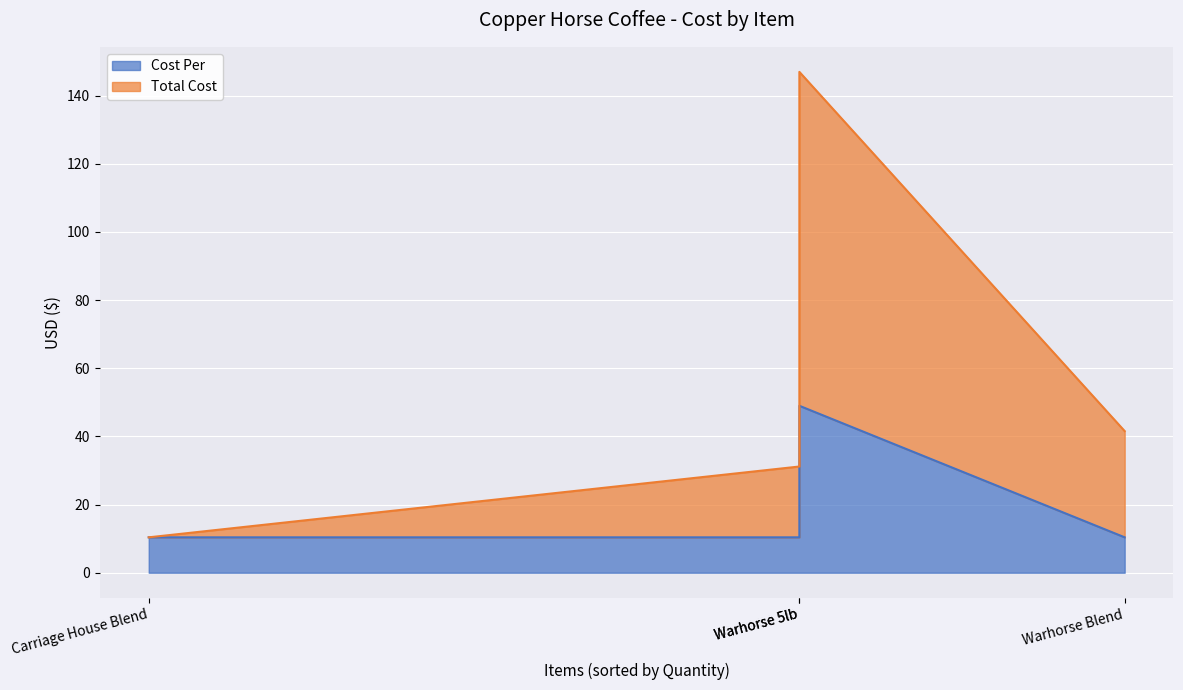

True or false: Cost Per and Total Cost intersect in this chart.

False